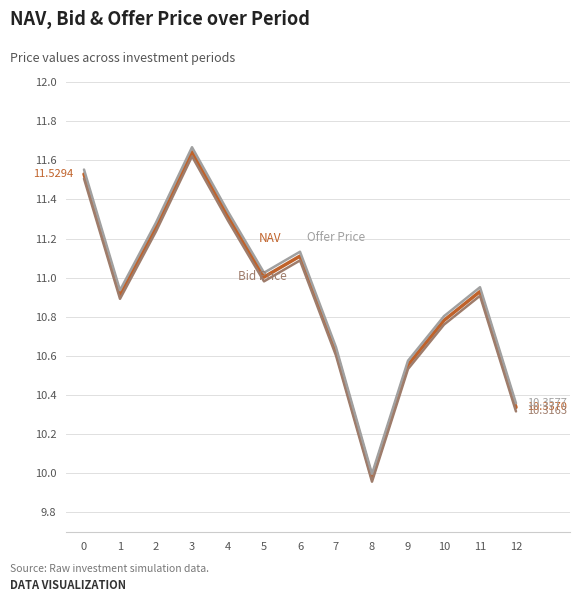

What is the total value across all series at 11?

32.8